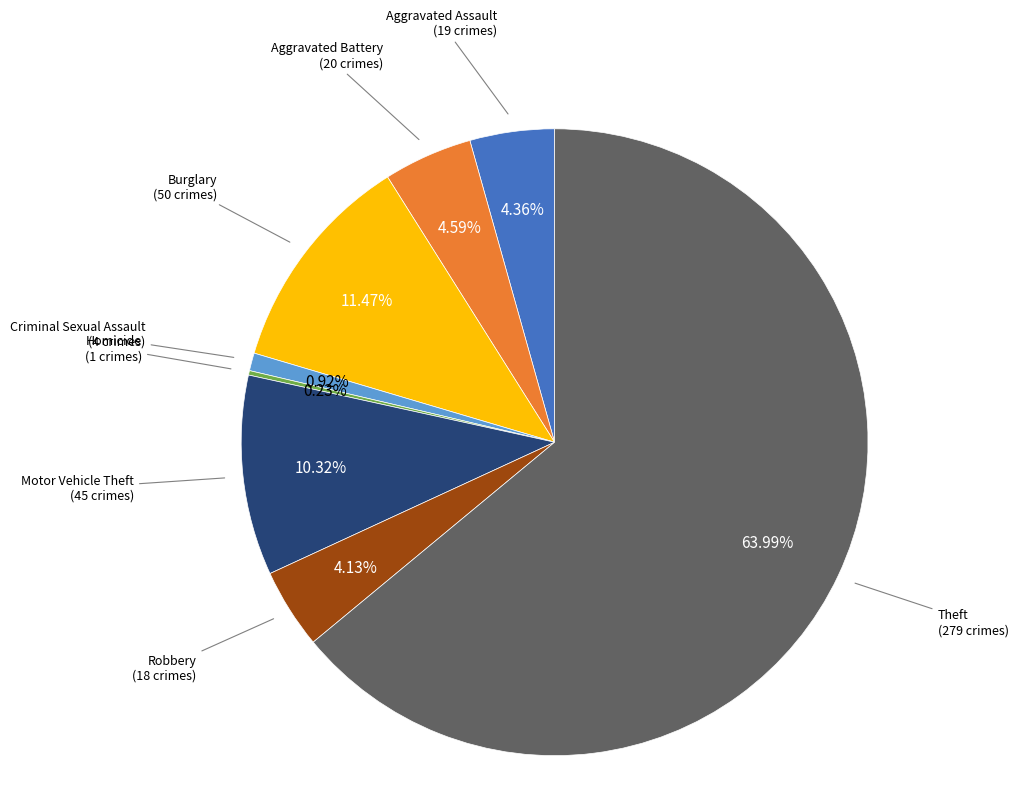

Which slice is the largest?

Theft